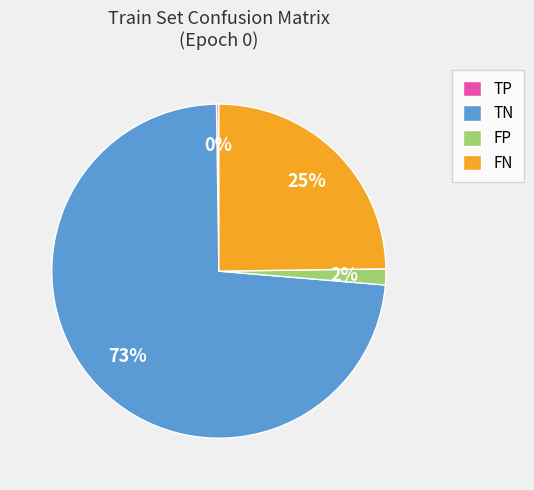

What is the largest slice in the pie chart?

TN